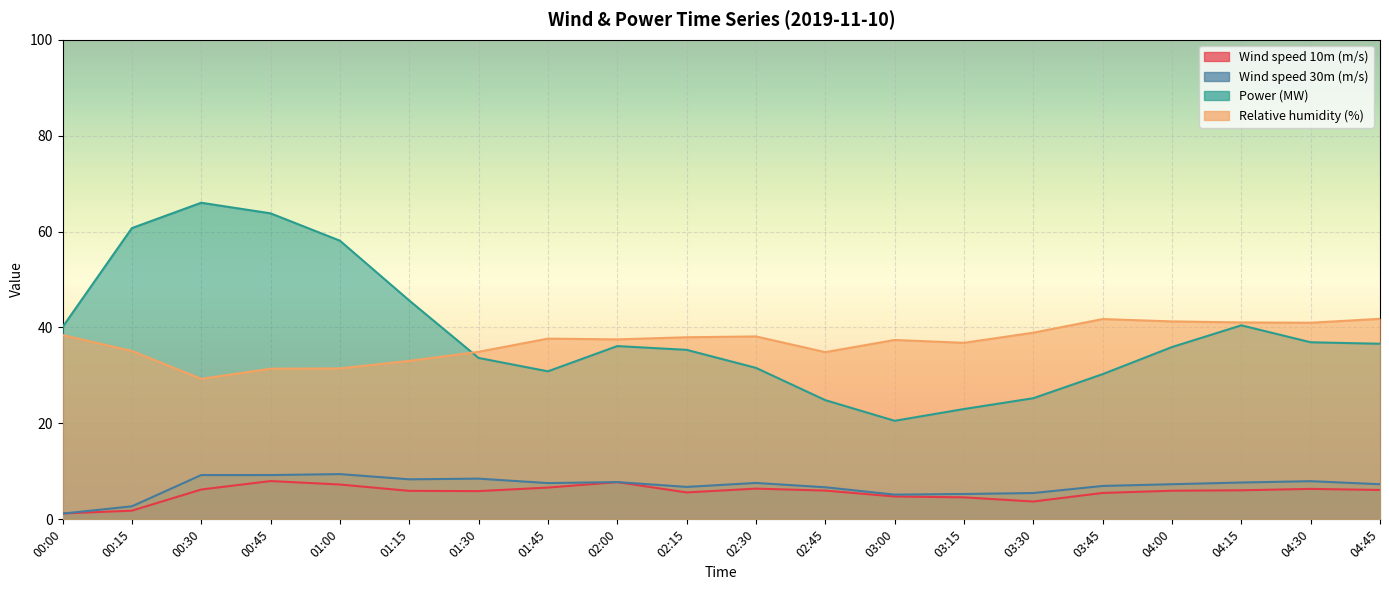

What is the difference between the second highest and minimum values in the Wind speed 10m (m/s) series?

6.5